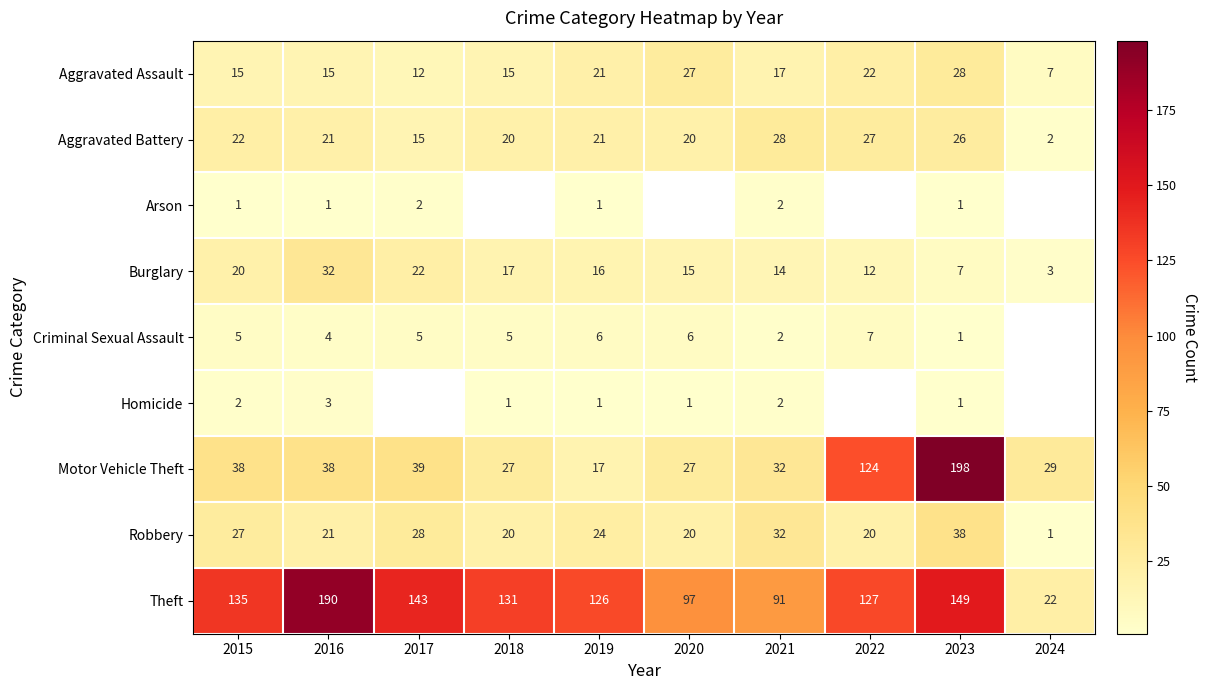

At which category is the sum across all series the highest?

2023